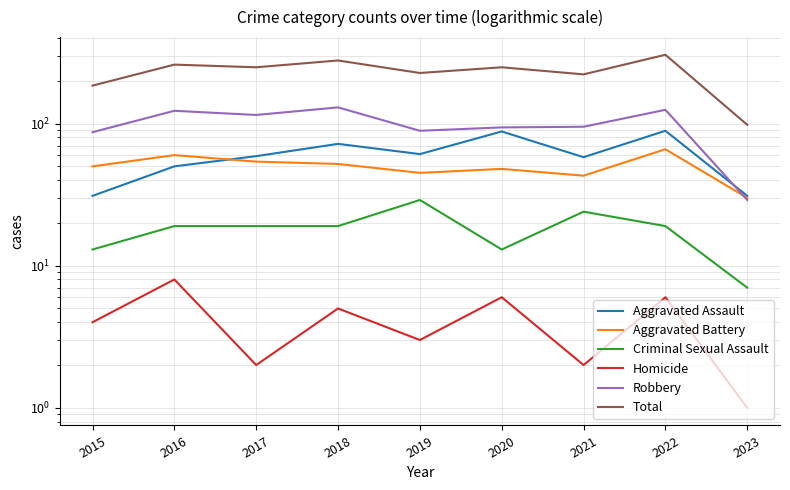

At which category does the chart reach its minimum across all series?

2023